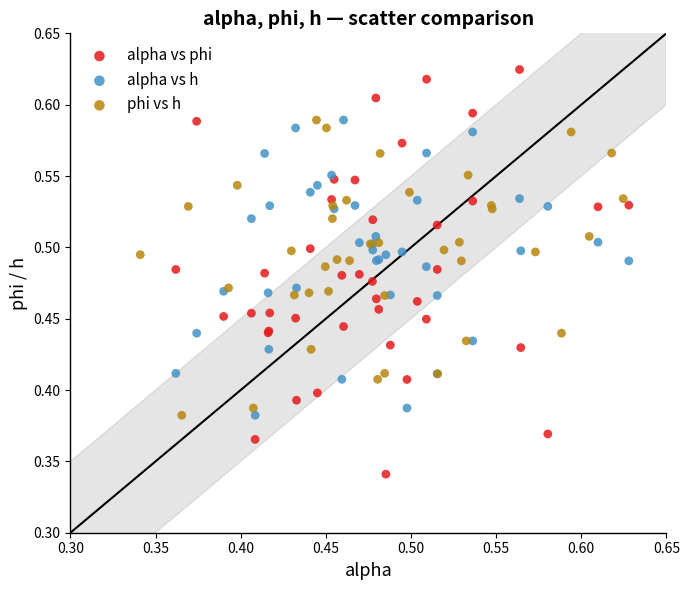

What are all the series names shown in the legend?

alpha vs phi, alpha vs h, phi vs h